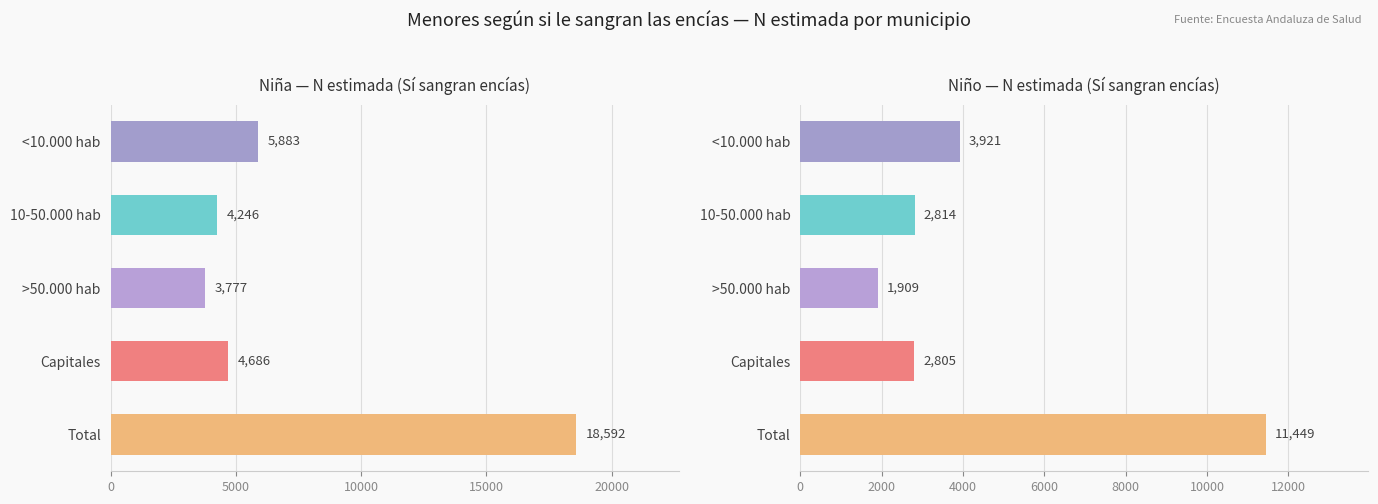

Between <10.000 hab and >50.000 hab, which series saw the biggest shift?

Niña